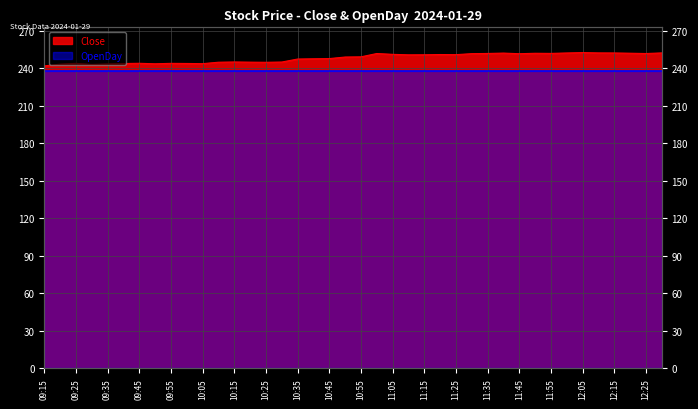

What is the change in value from 09:45 to 10:50?

+5.0